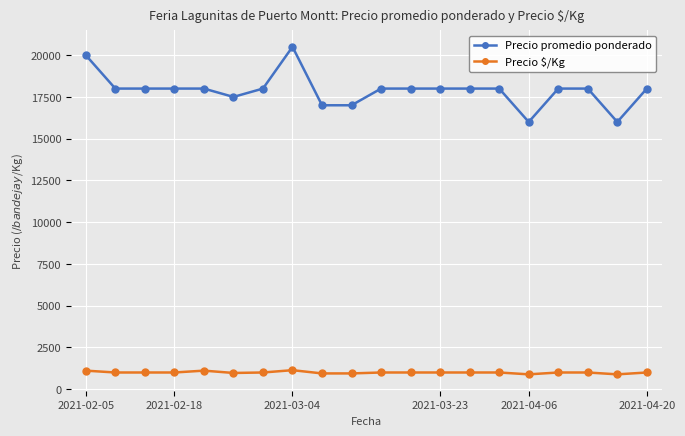

What is the difference between the maximum and minimum values in the Precio $/Kg series?

250